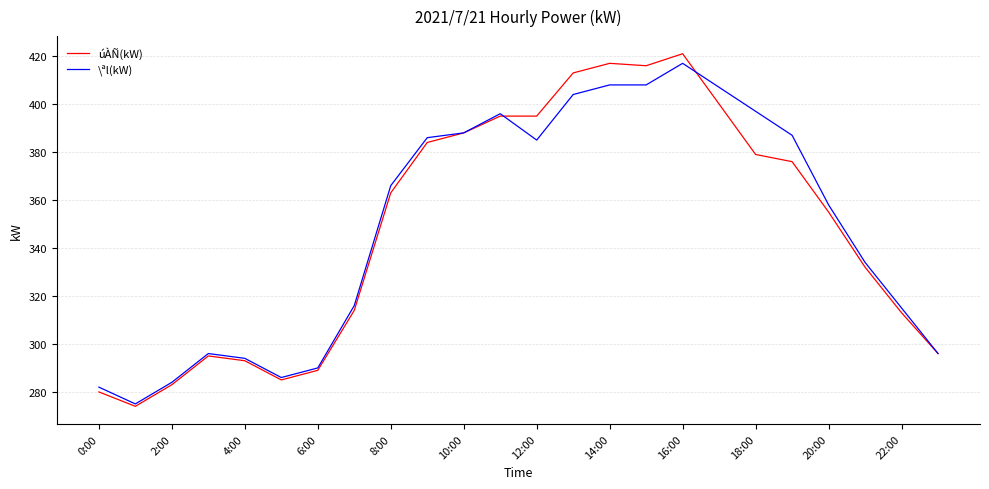

What is the maximum value shown in the chart?

421